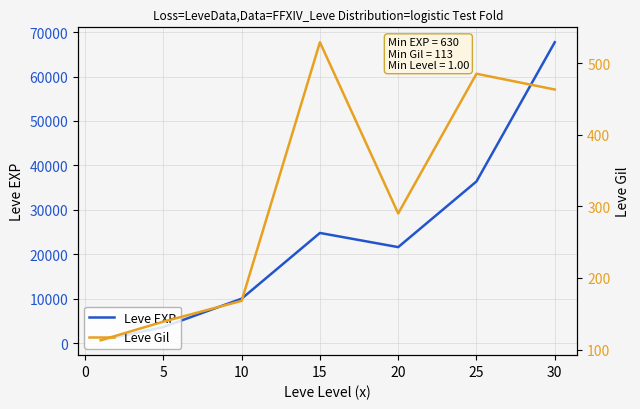

Reading left to right, list all the values displayed in this chart.

Leve EXP: 630	3600	9990	24790	21600	36390	67730
Leve Gil: 113	139	168	529	290	485	463